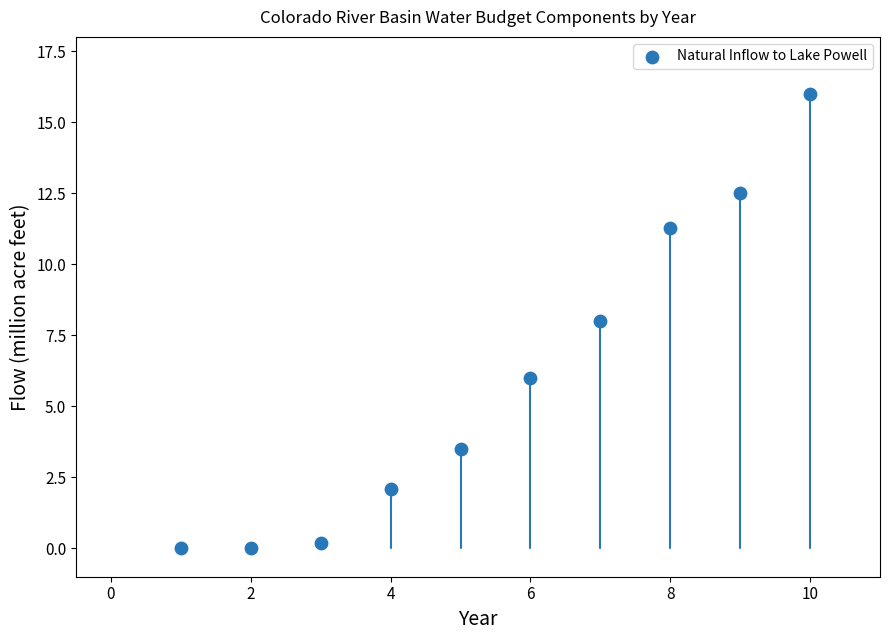

What is the range of X values (max minus min)?

9.0